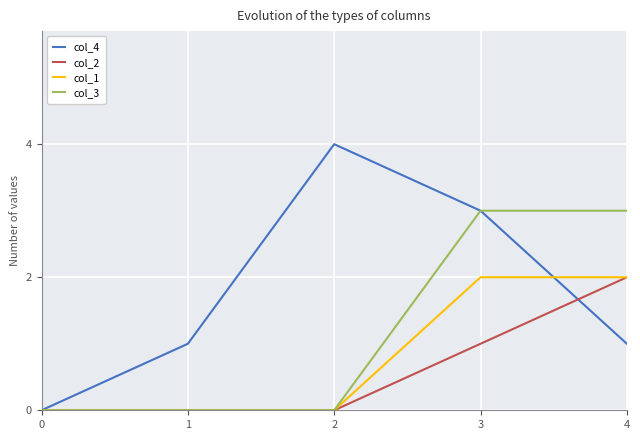

Reading left to right, list all the values displayed in this chart.

col_4: 0	1	4	3	1
col_2: 0	0	0	1	2
col_1: 0	0	0	2	2
col_3: 0	0	0	3	3